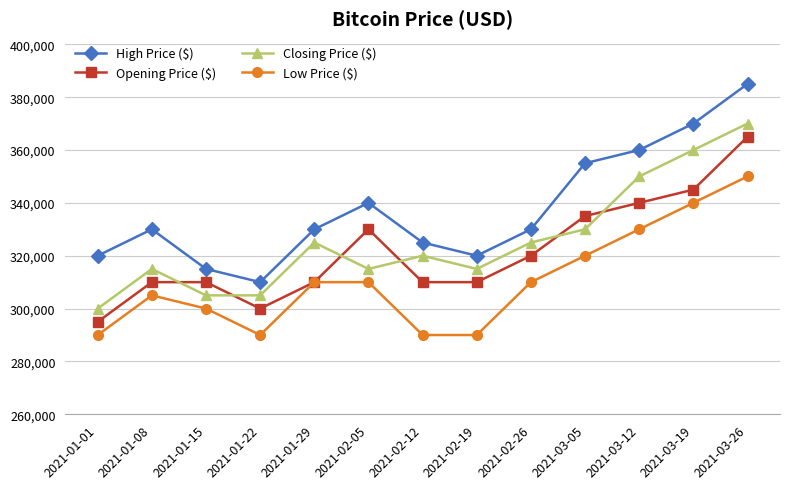

What position from the right is 2021-02-05?

8